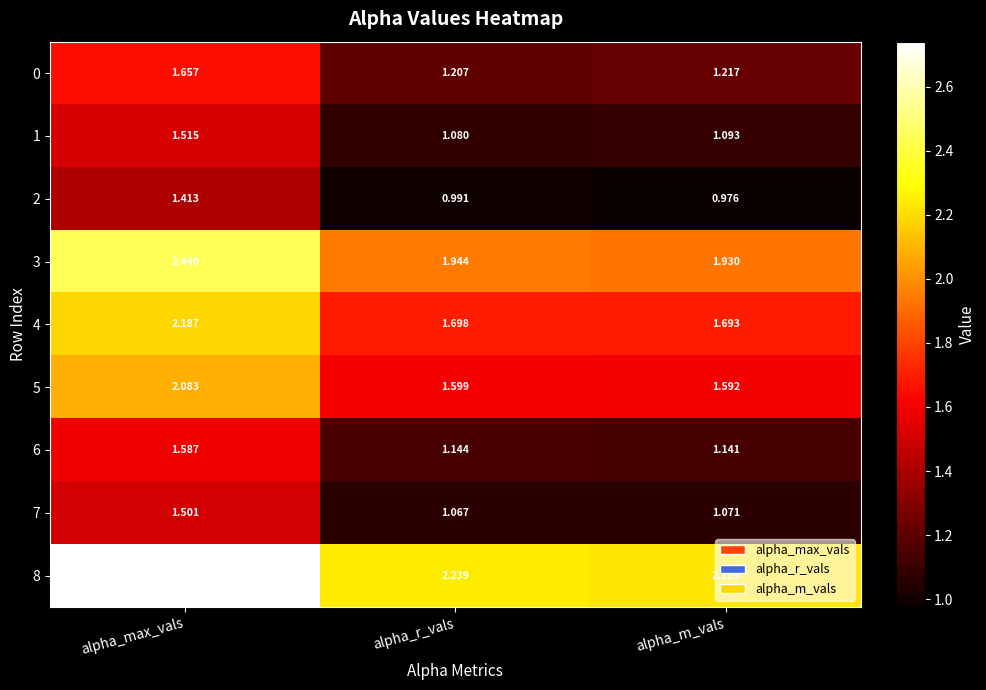

At which label is 7 closest to 1?

alpha_r_vals